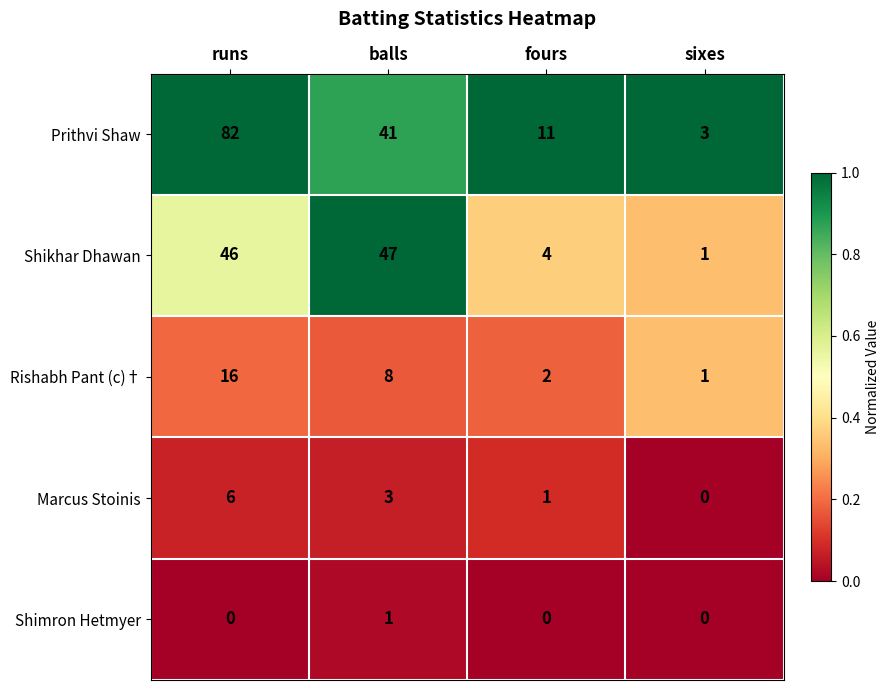

Reading left to right, what are all the values shown in this chart?

Prithvi Shaw: runs=82	balls=41	fours=11	sixes=3
Shikhar Dhawan: runs=46	balls=47	fours=4	sixes=1
Rishabh Pant (c)†: runs=16	balls=8	fours=2	sixes=1
Marcus Stoinis: runs=6	balls=3	fours=1	sixes=0
Shimron Hetmyer: runs=0	balls=1	fours=0	sixes=0